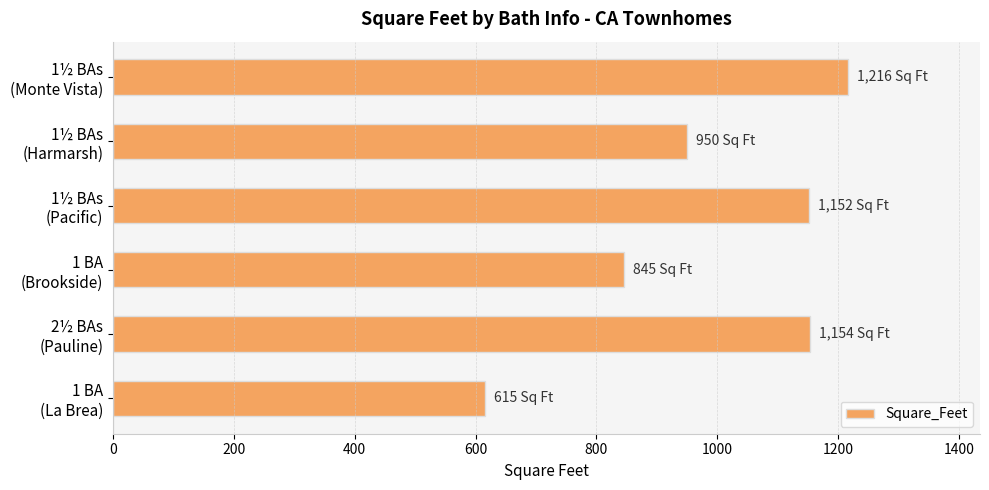

What is the smallest value displayed?

615